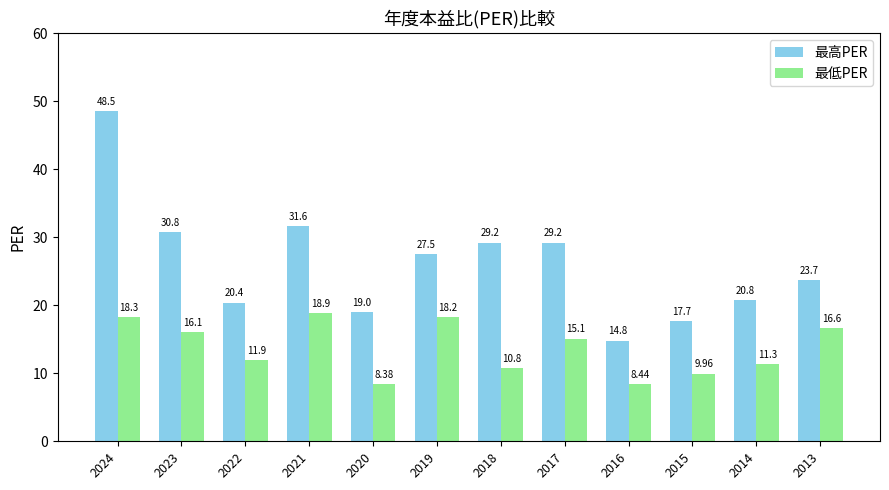

Which series has the widest spread of values?

最高PER